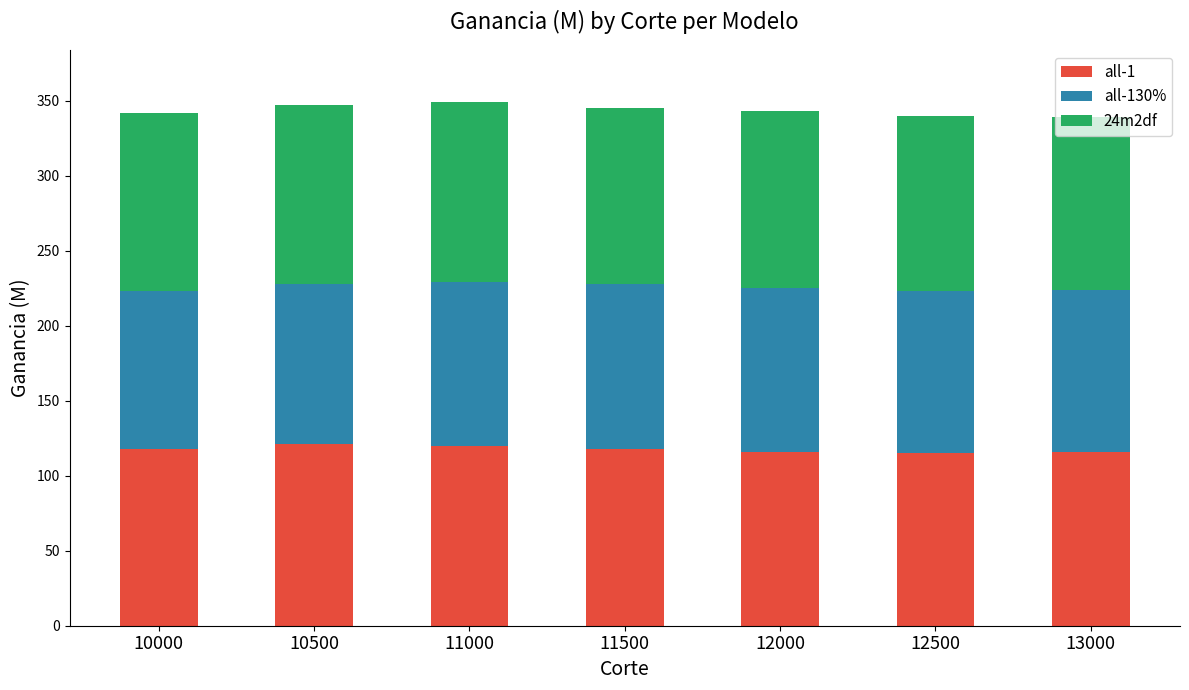

The value of all-1 at 12000 is 162. True or false?

False